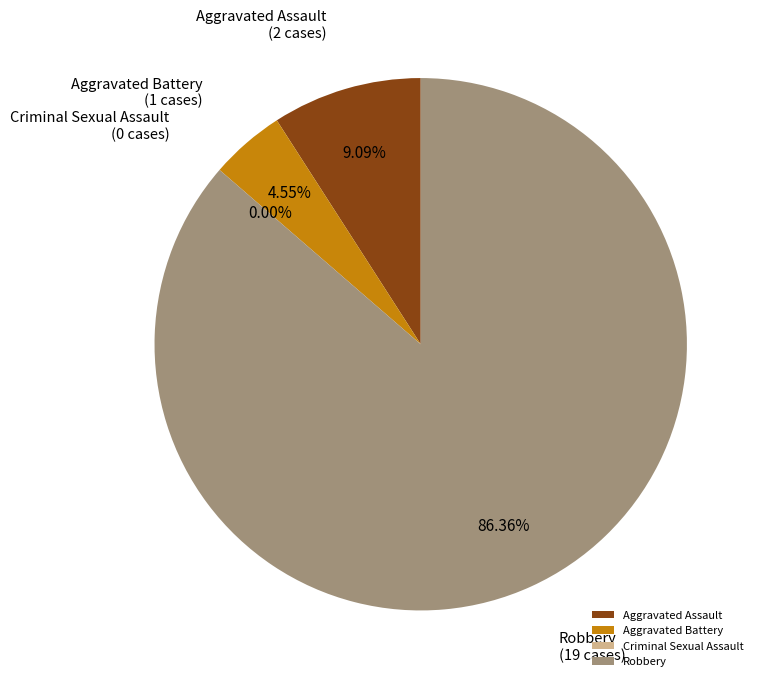

Which slice represents more than half of the pie?

Robbery